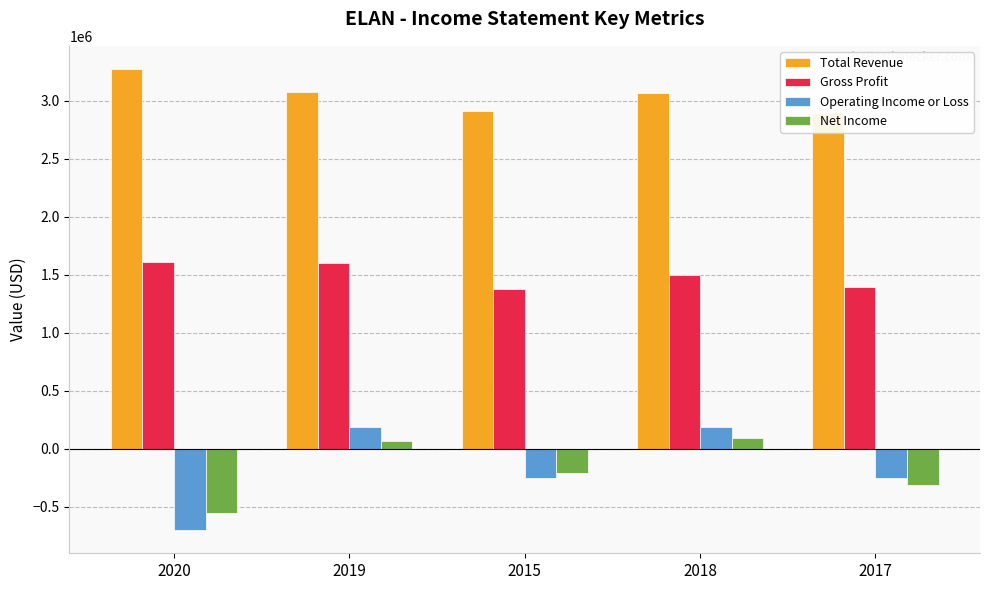

How many values in the Operating Income or Loss series exceed -252300?

2